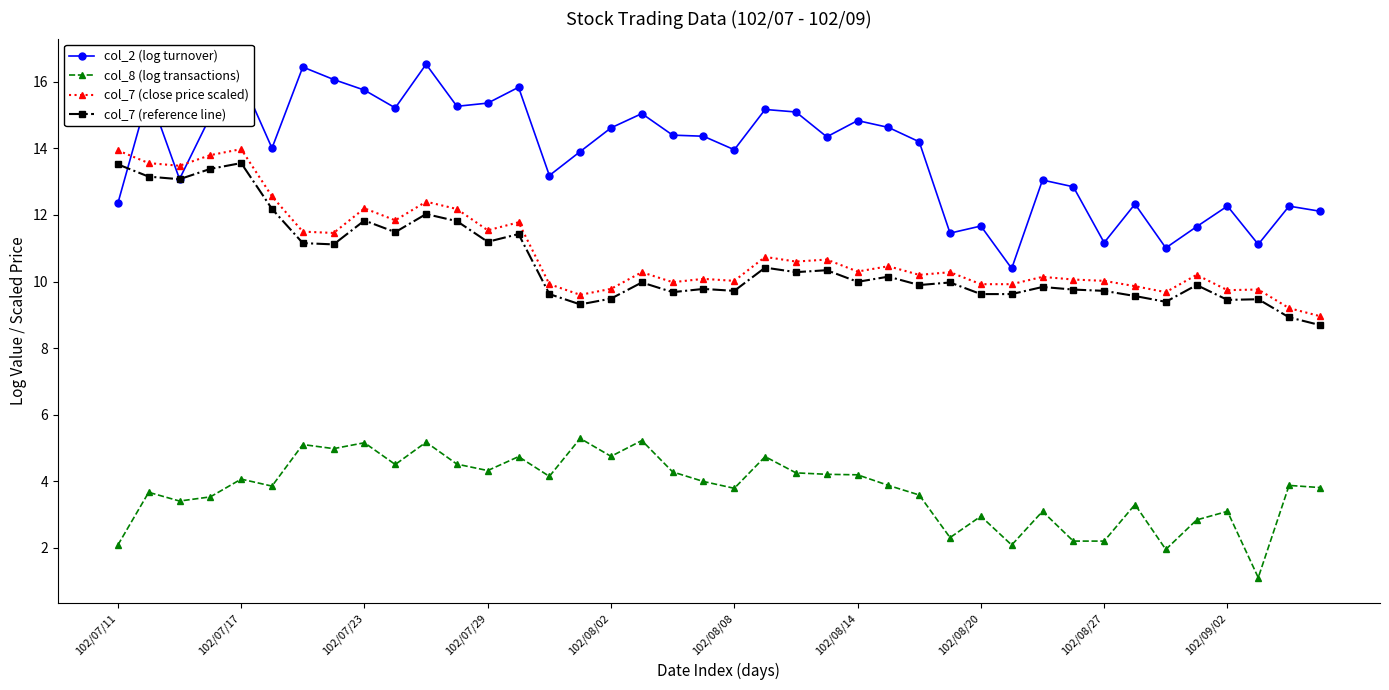

Which series has the largest range (max minus min)?

col_2 (log turnover)